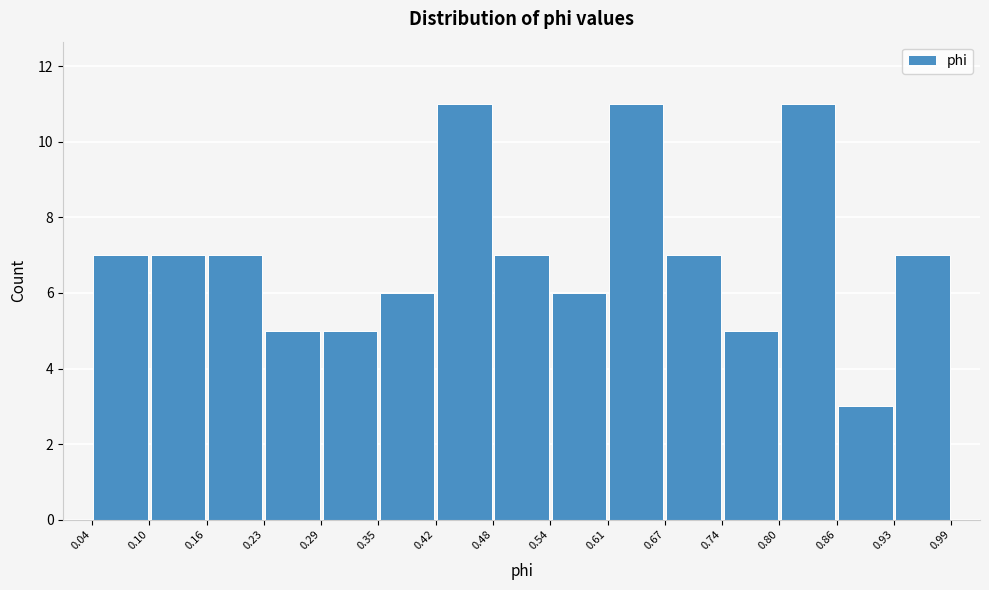

Reading left to right, list every bar in this chart as the range it spans on the x-axis followed by its height. The values are not printed on the chart, so give them approximately, as read against the axis.

0.04 to 0.10: 7
0.10 to 0.16: 7
0.16 to 0.23: 7
0.23 to 0.29: 5
0.29 to 0.35: 5
0.35 to 0.42: 6
0.42 to 0.48: 11
0.48 to 0.54: 7
0.54 to 0.61: 6
0.61 to 0.67: 11
0.67 to 0.74: 7
0.74 to 0.80: 5
0.80 to 0.86: 11
0.86 to 0.93: 3
0.93 to 0.99: 7